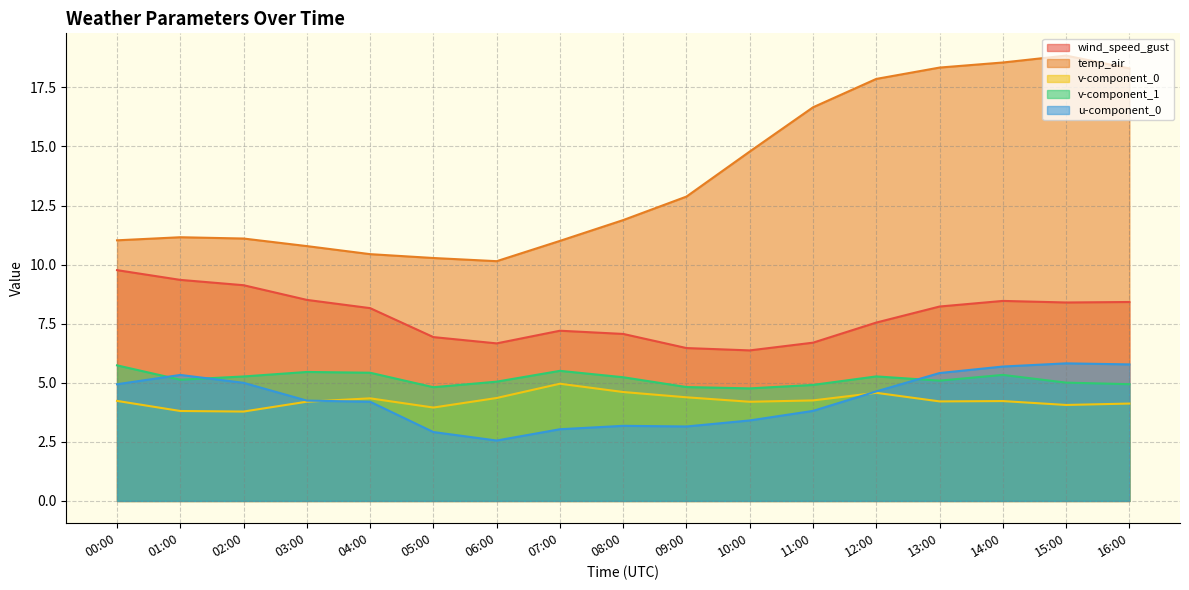

Between 01:00 and 16:00, which is larger?

01:00